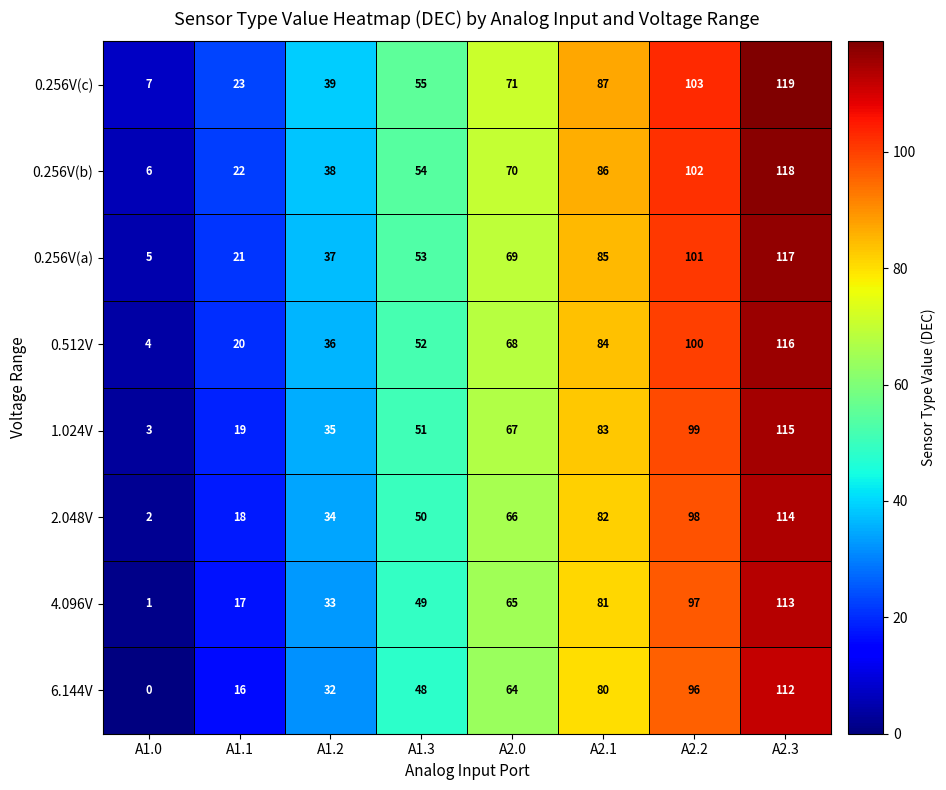

What is the sum of the 6.144V values at A2.0 and A1.1?

80